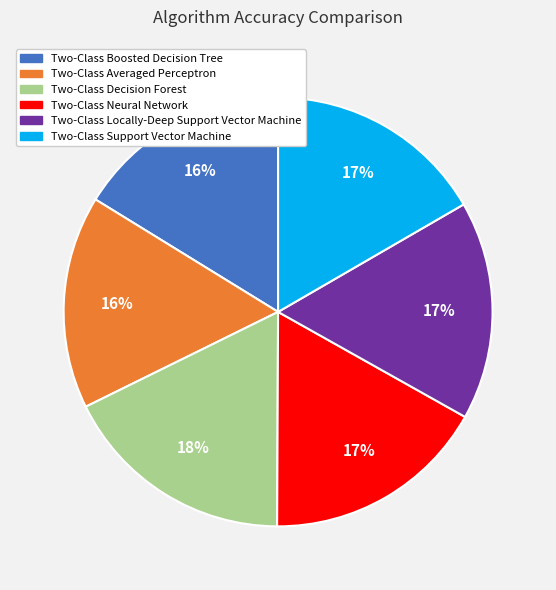

What percentage is the Two-Class Support Vector Machine slice, to the nearest percent?

17%